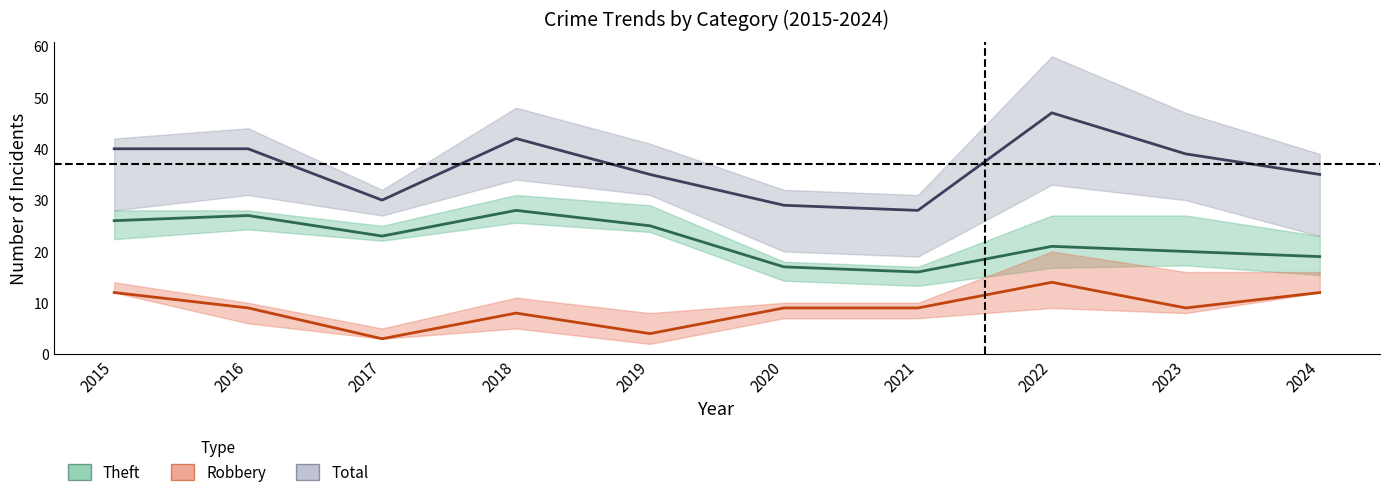

True or false: Robbery and Theft cross at least once.

False